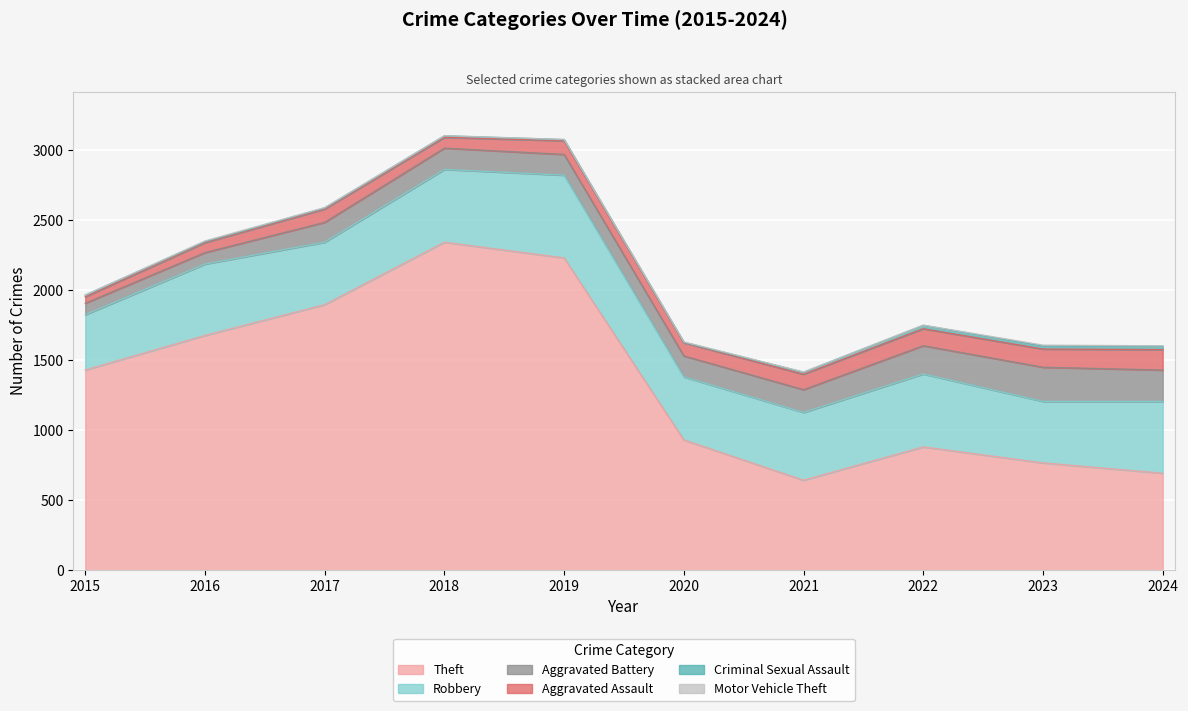

What is the value of the Motor Vehicle Theft point at the 9th from the left?

6